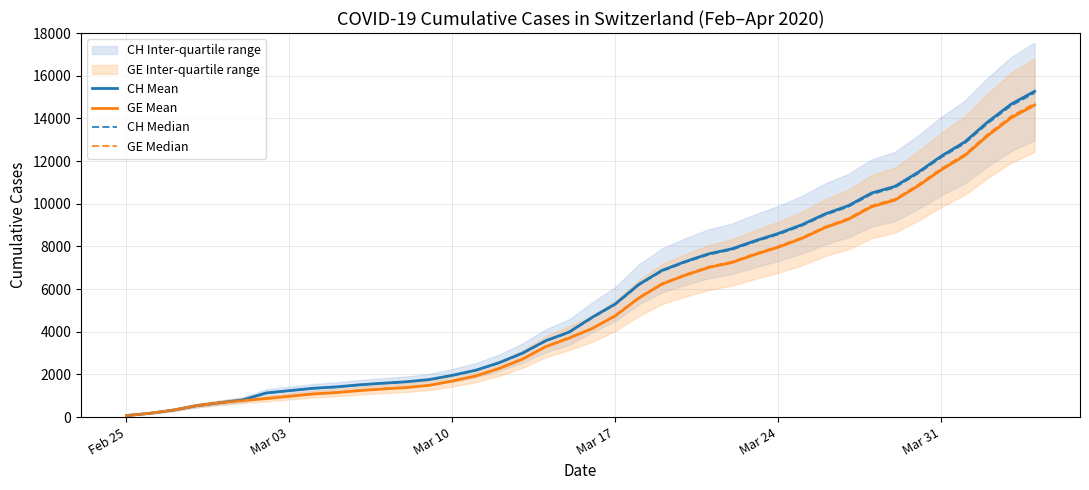

How many data points in CH Median are less than 4650?

20